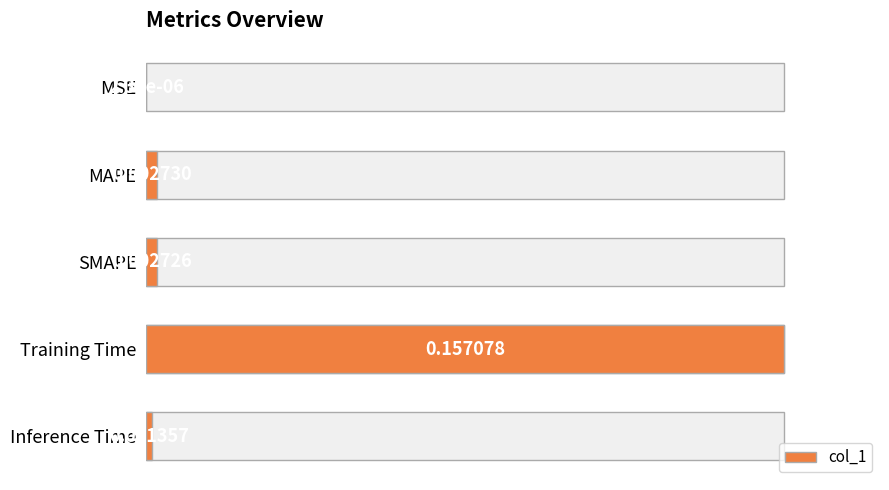

Are the bars horizontal?

Yes